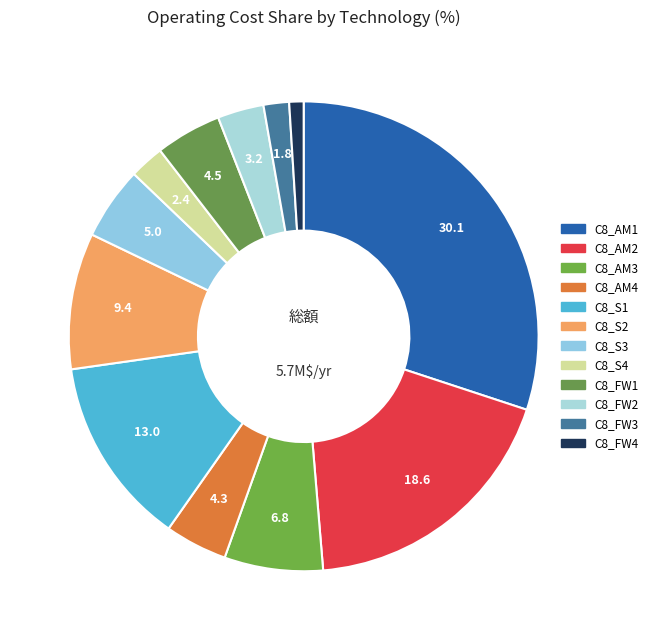

Rank the categories by value from highest to lowest.

C8_AM1, C8_AM2, C8_S1, C8_S2, C8_AM3, C8_S3, C8_FW1, C8_AM4, C8_FW2, C8_S4, C8_FW3, C8_FW4